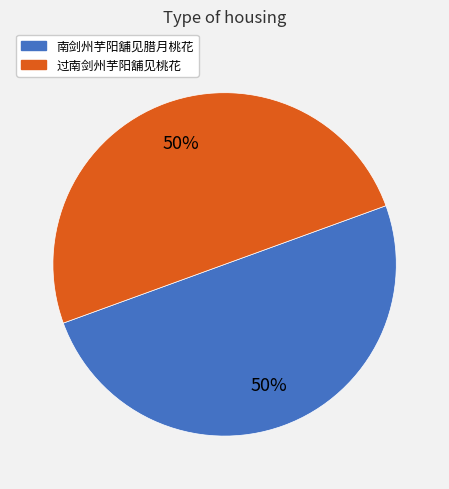

How many slices are in this pie chart?

2